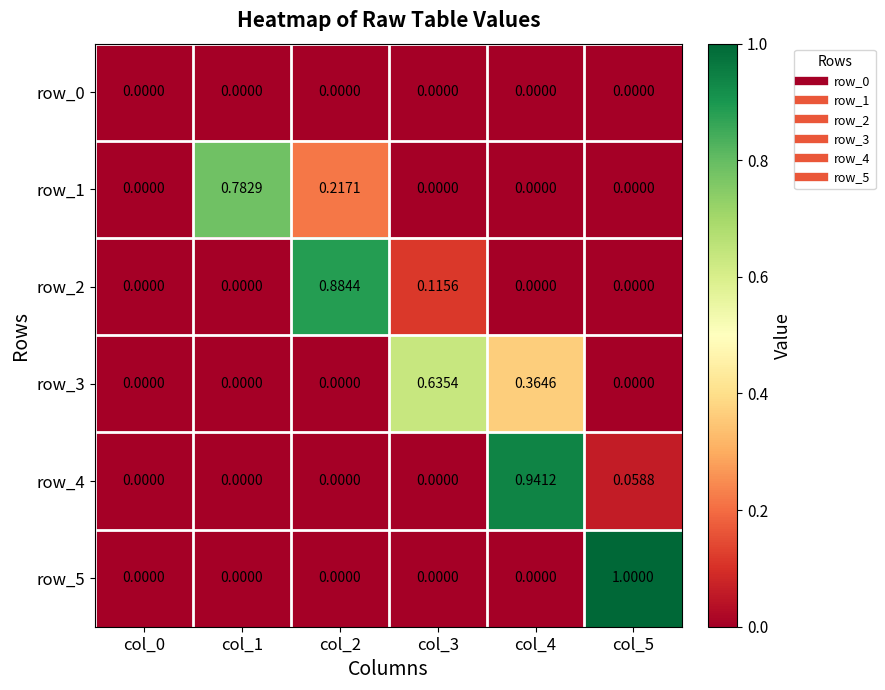

Is the value of row_3 at col_4 greater than the value of row_4 at col_3?

Yes